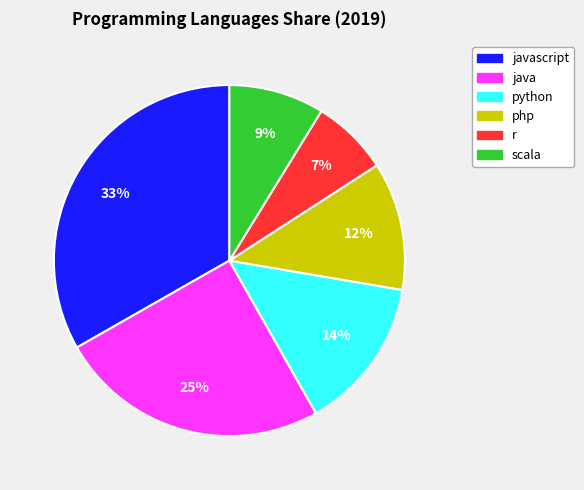

How many segments does this pie chart have?

6